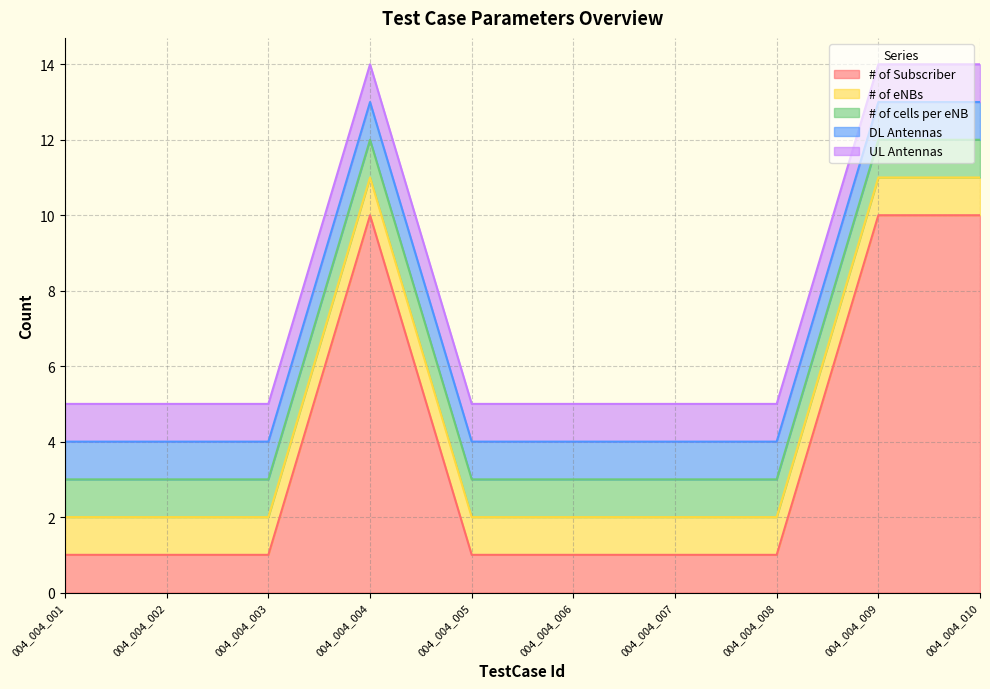

The value of # of eNBs at 004_004_003 is 0. True or false?

False